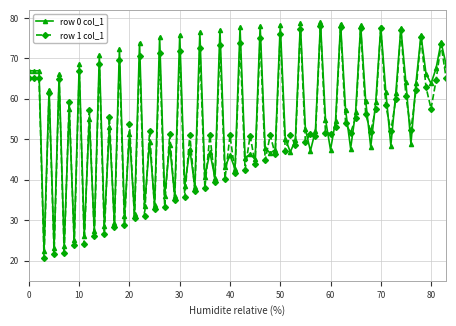

Which series has the widest spread of values?

row 1 col_1